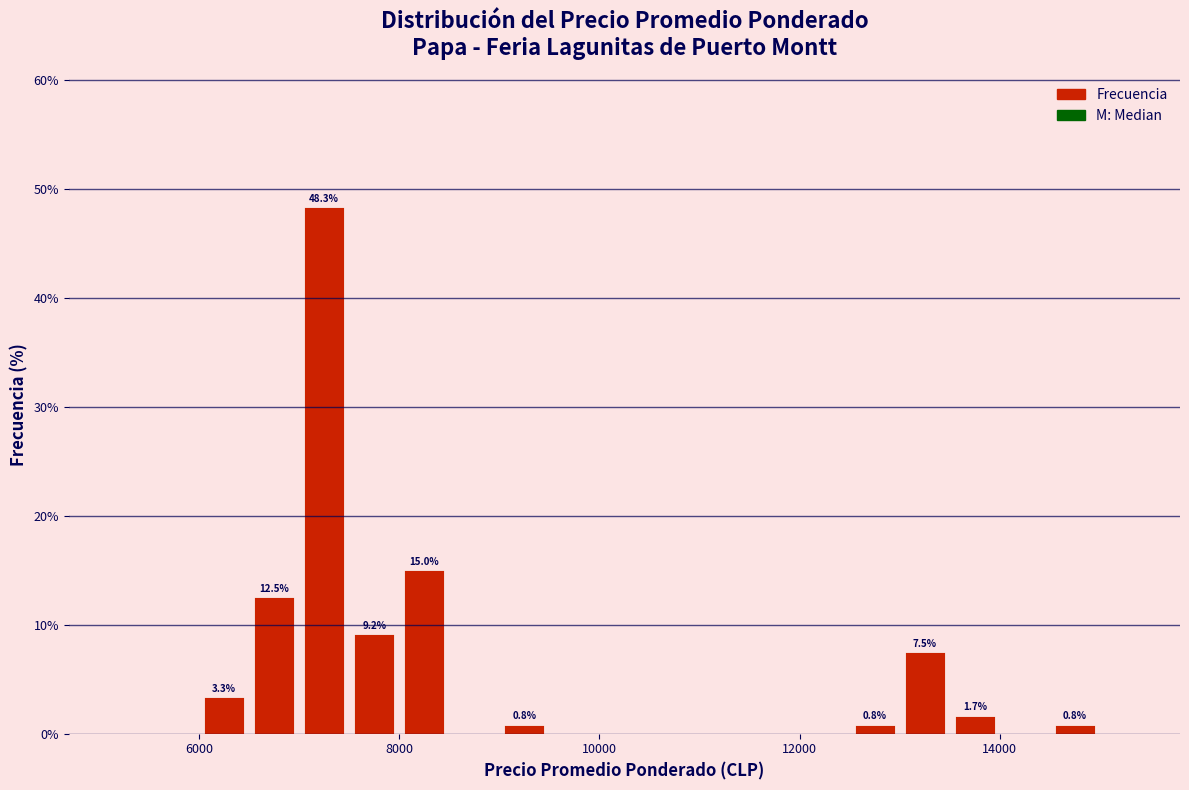

Around what value on the x-axis is the tallest bar? Give the approximate position of its centre, as read against the axis.

7200